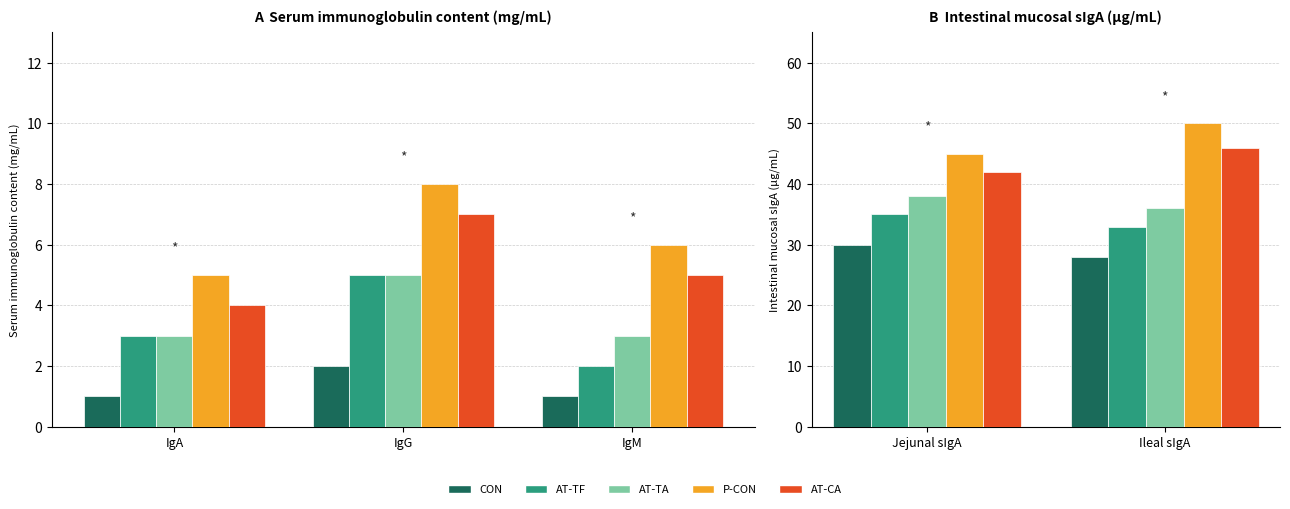

How many data points in AT-CA are less than 46?

1